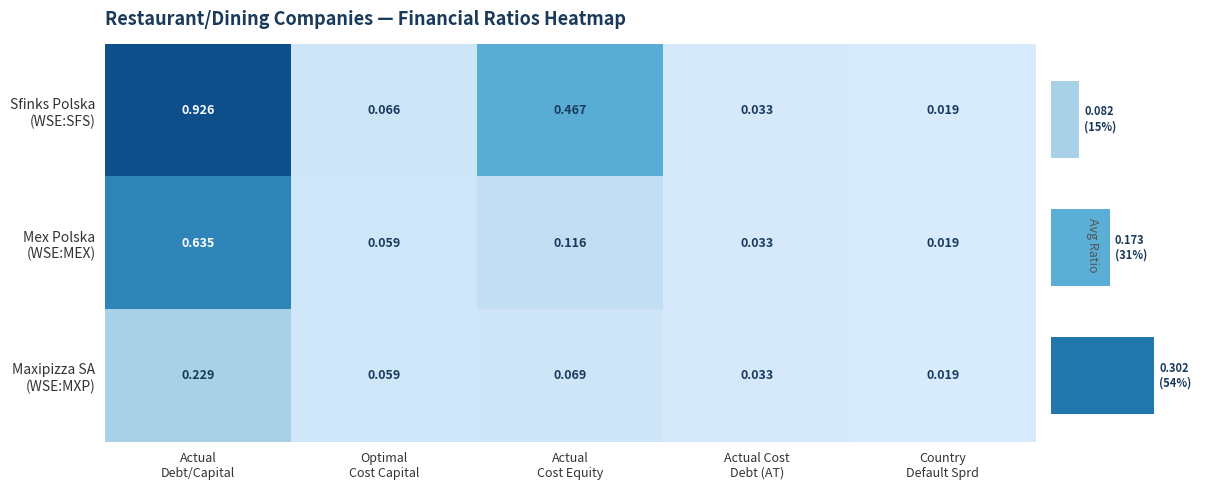

Between Actual Debt/Capital and Optimal Cost Capital, which series saw the biggest shift?

Sfinks Polska (WSE:SFS)